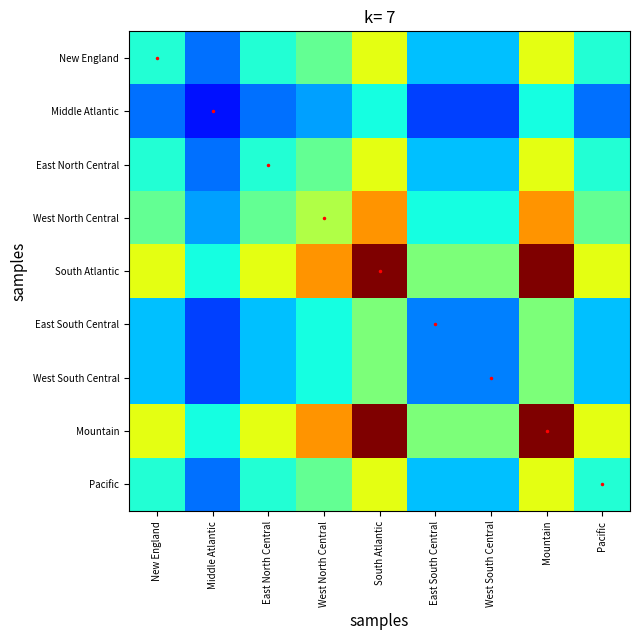

Reading left to right, transcribe all the data shown in this chart.

New England: New England=0.5	Middle Atlantic=0.3	East North Central=0.5	West North Central=0.6	South Atlantic=0.8	East South Central=0.4	West South Central=0.4	Mountain=0.8	Pacific=0.5
Middle Atlantic: New England=0.3	Middle Atlantic=0.2	East North Central=0.3	West North Central=0.4	South Atlantic=0.5	East South Central=0.2	West South Central=0.2	Mountain=0.5	Pacific=0.3
East North Central: New England=0.5	Middle Atlantic=0.3	East North Central=0.5	West North Central=0.6	South Atlantic=0.8	East South Central=0.4	West South Central=0.4	Mountain=0.8	Pacific=0.5
West North Central: New England=0.6	Middle Atlantic=0.4	East North Central=0.6	West North Central=0.8	South Atlantic=1.0	East South Central=0.5	West South Central=0.5	Mountain=1.0	Pacific=0.6
South Atlantic: New England=0.8	Middle Atlantic=0.5	East North Central=0.8	West North Central=1.0	South Atlantic=1.3	East South Central=0.7	West South Central=0.7	Mountain=1.3	Pacific=0.8
East South Central: New England=0.4	Middle Atlantic=0.2	East North Central=0.4	West North Central=0.5	South Atlantic=0.7	East South Central=0.3	West South Central=0.3	Mountain=0.7	Pacific=0.4
West South Central: New England=0.4	Middle Atlantic=0.2	East North Central=0.4	West North Central=0.5	South Atlantic=0.7	East South Central=0.3	West South Central=0.3	Mountain=0.7	Pacific=0.4
Mountain: New England=0.8	Middle Atlantic=0.5	East North Central=0.8	West North Central=1.0	South Atlantic=1.3	East South Central=0.7	West South Central=0.7	Mountain=1.3	Pacific=0.8
Pacific: New England=0.5	Middle Atlantic=0.3	East North Central=0.5	West North Central=0.6	South Atlantic=0.8	East South Central=0.4	West South Central=0.4	Mountain=0.8	Pacific=0.5